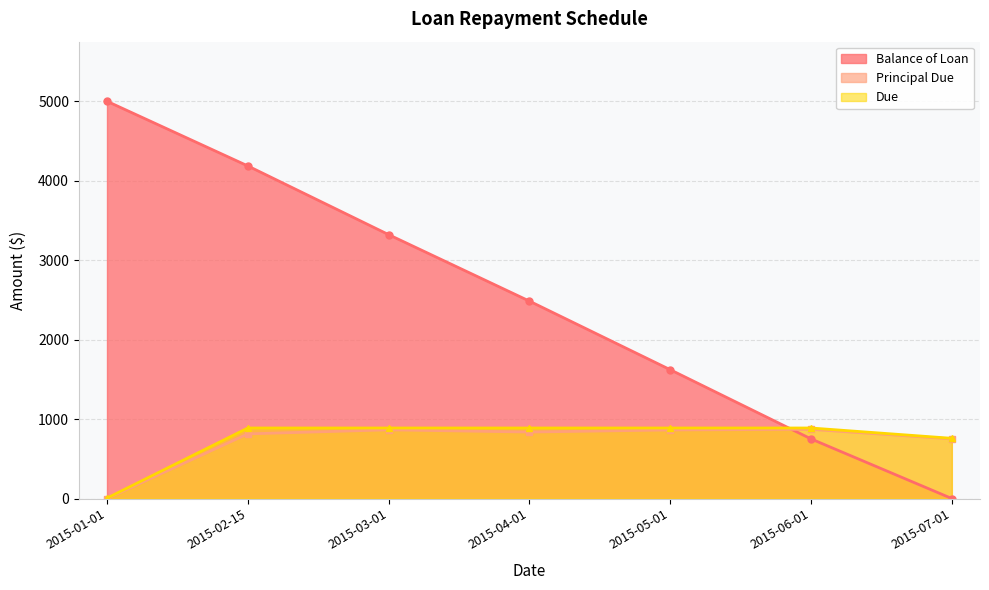

What is the label of the 7th point from the right?

2015-01-01